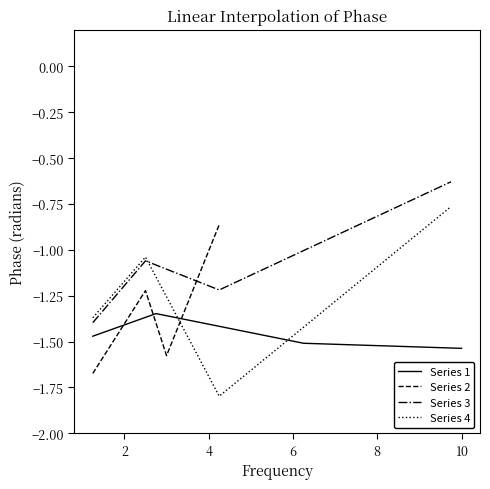

How many interior local valleys does the Series 4 series have?

1